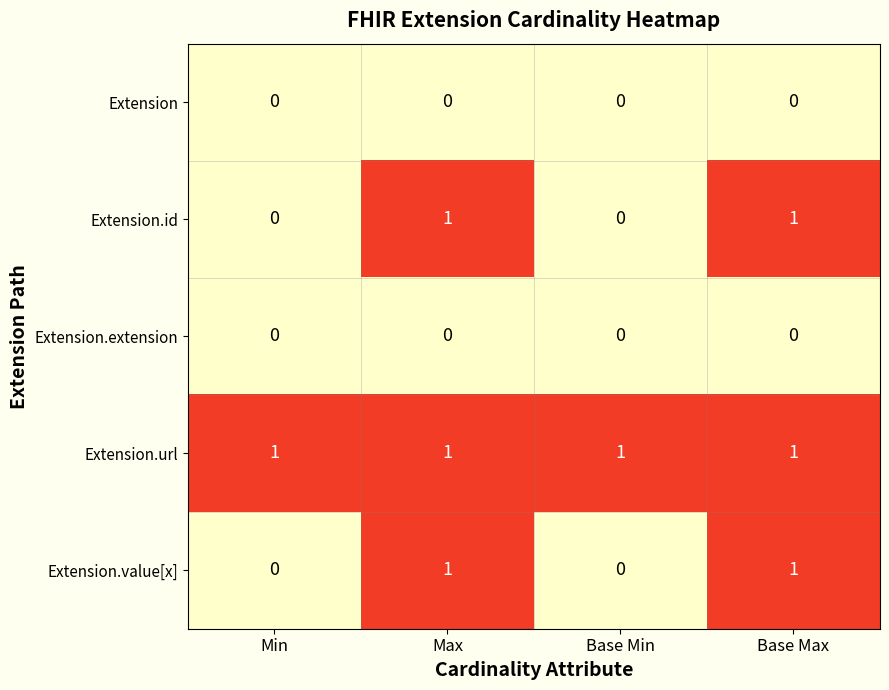

How many categories are shown in the chart?

4